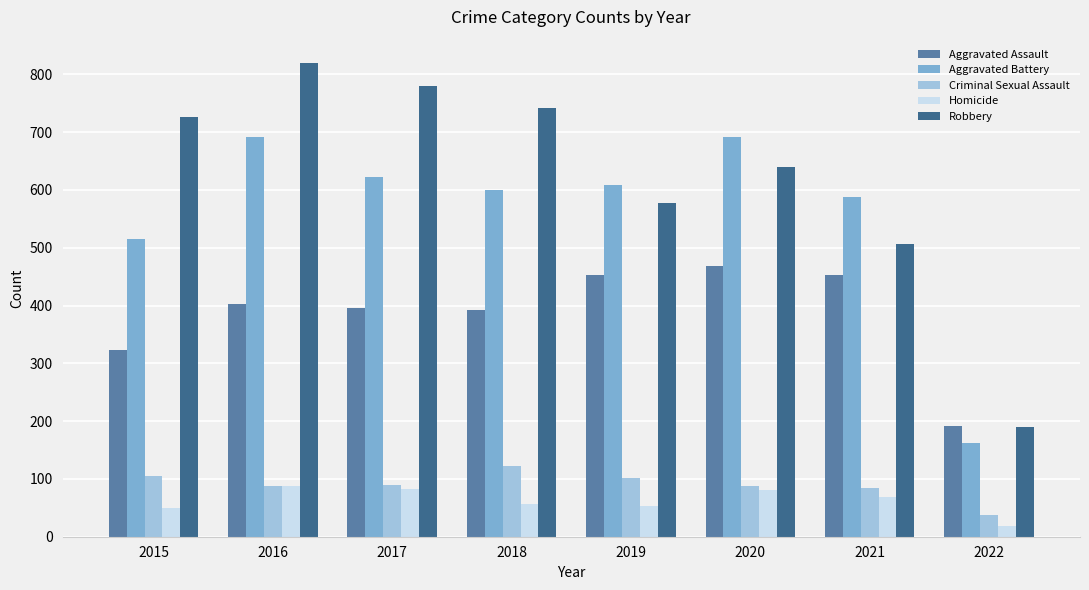

Read the Robbery value at 2015, to the nearest 100.

700